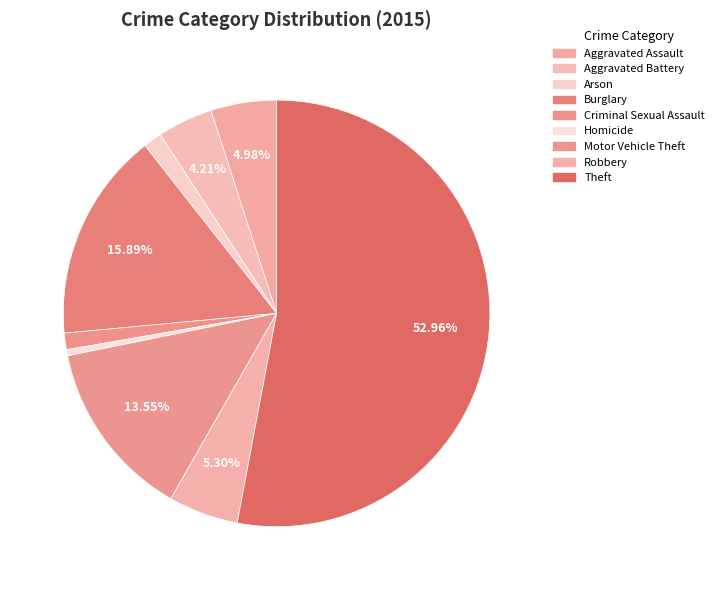

Does Theft represent more than half of the total?

Yes